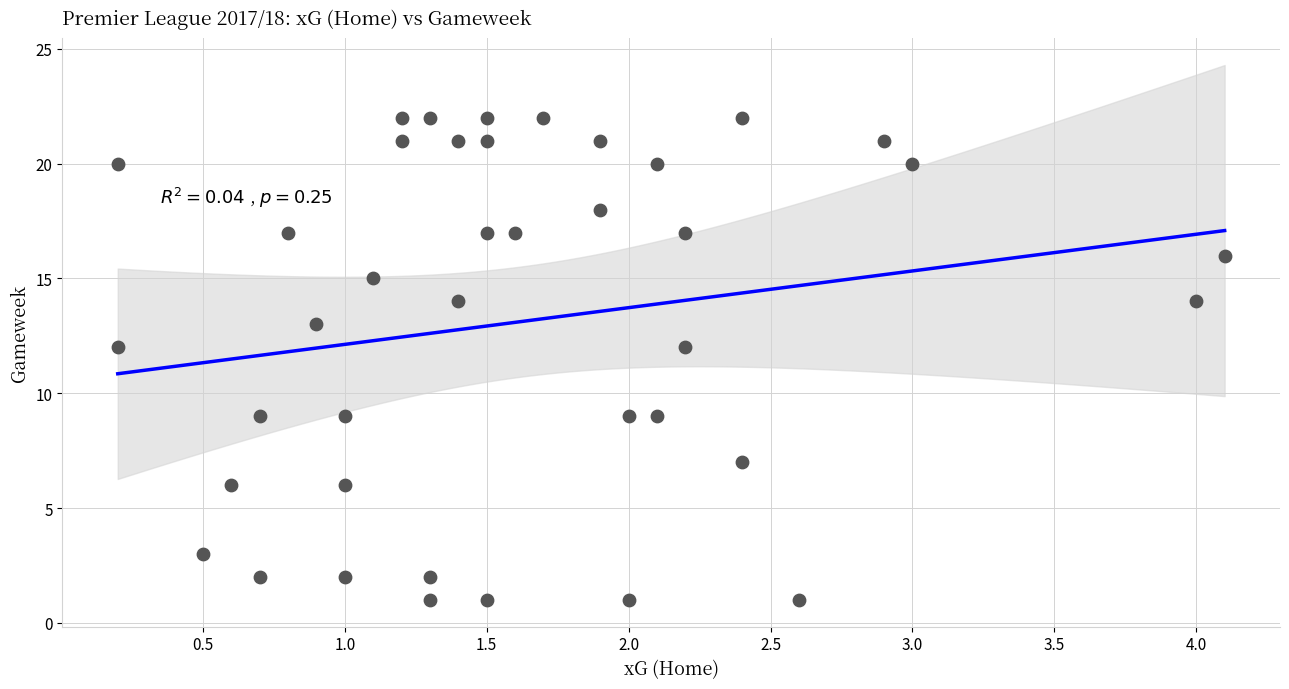

What is the range of Y values (max minus min)?

21